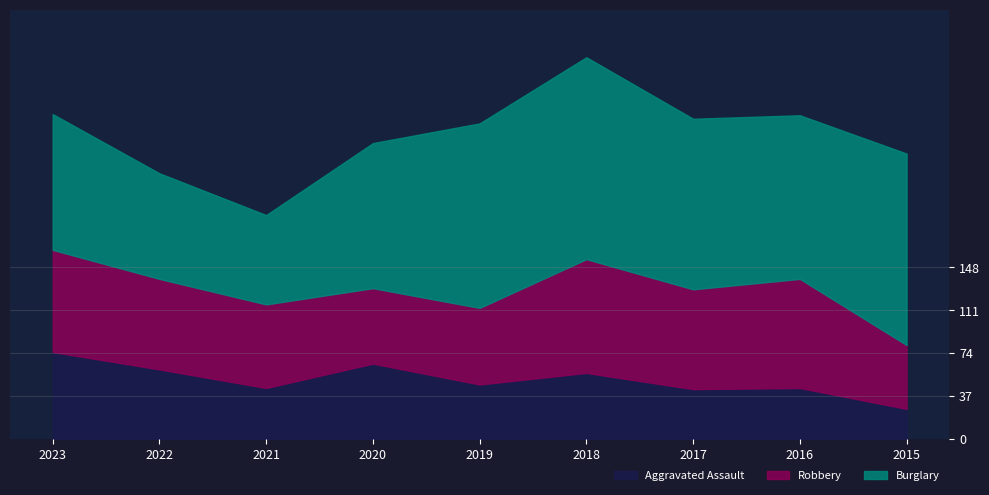

What is the maximum value shown in the chart?

174